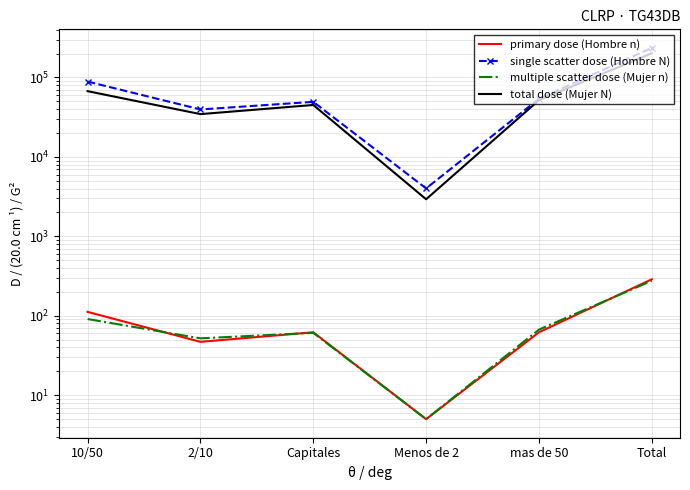

True or false: single scatter dose (Hombre N) and total dose (Mujer N) intersect in this chart.

False